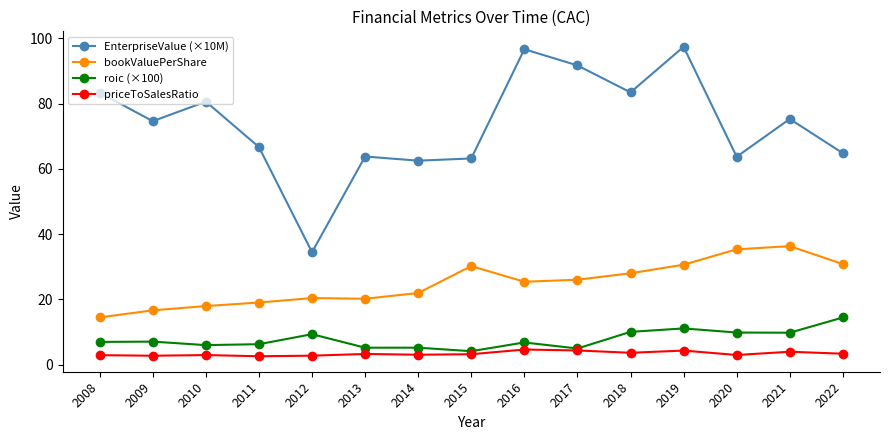

What is the difference between the highest and lowest values at 2022?

61.5